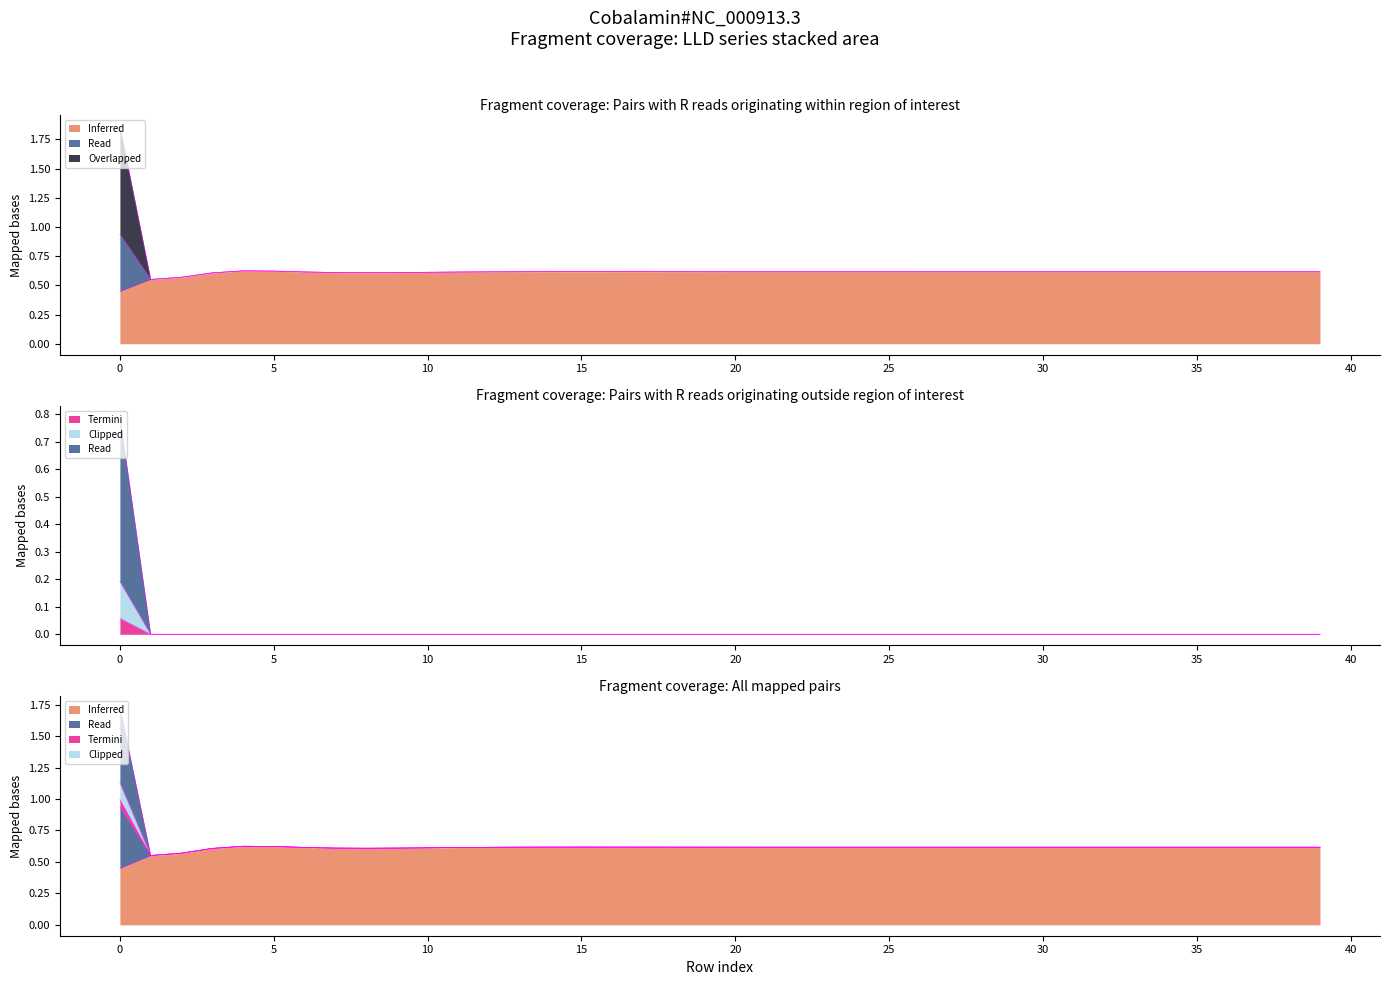

True or false: LLD_10 has a value of 0.8 at 27.

False